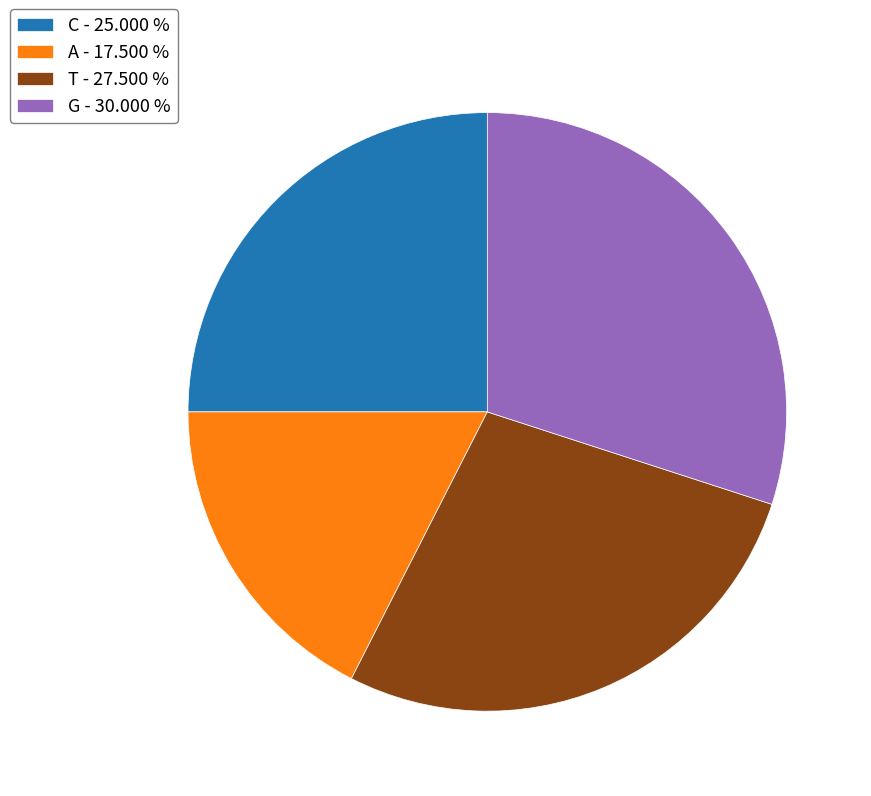

Count the number of slices in the pie.

4